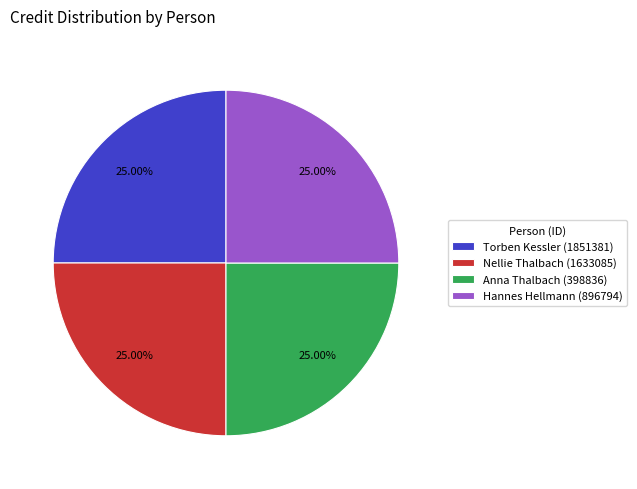

To the nearest percent, what is the average slice percentage?

25%